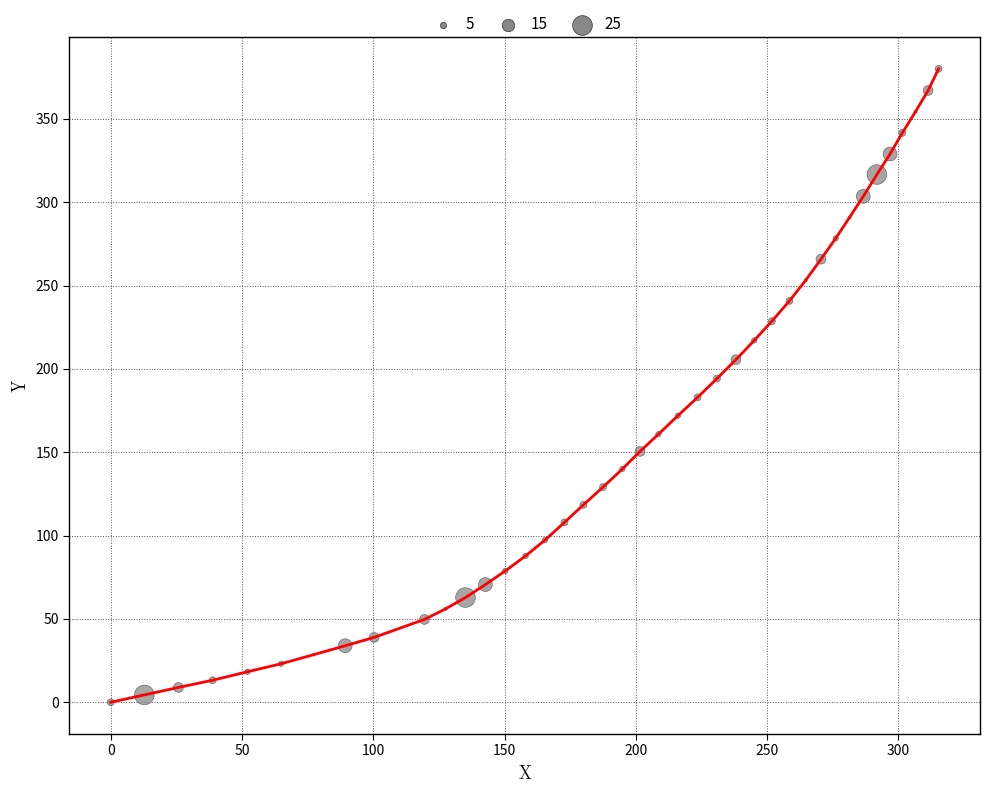

What is the difference between the maximum and minimum values?

380.0